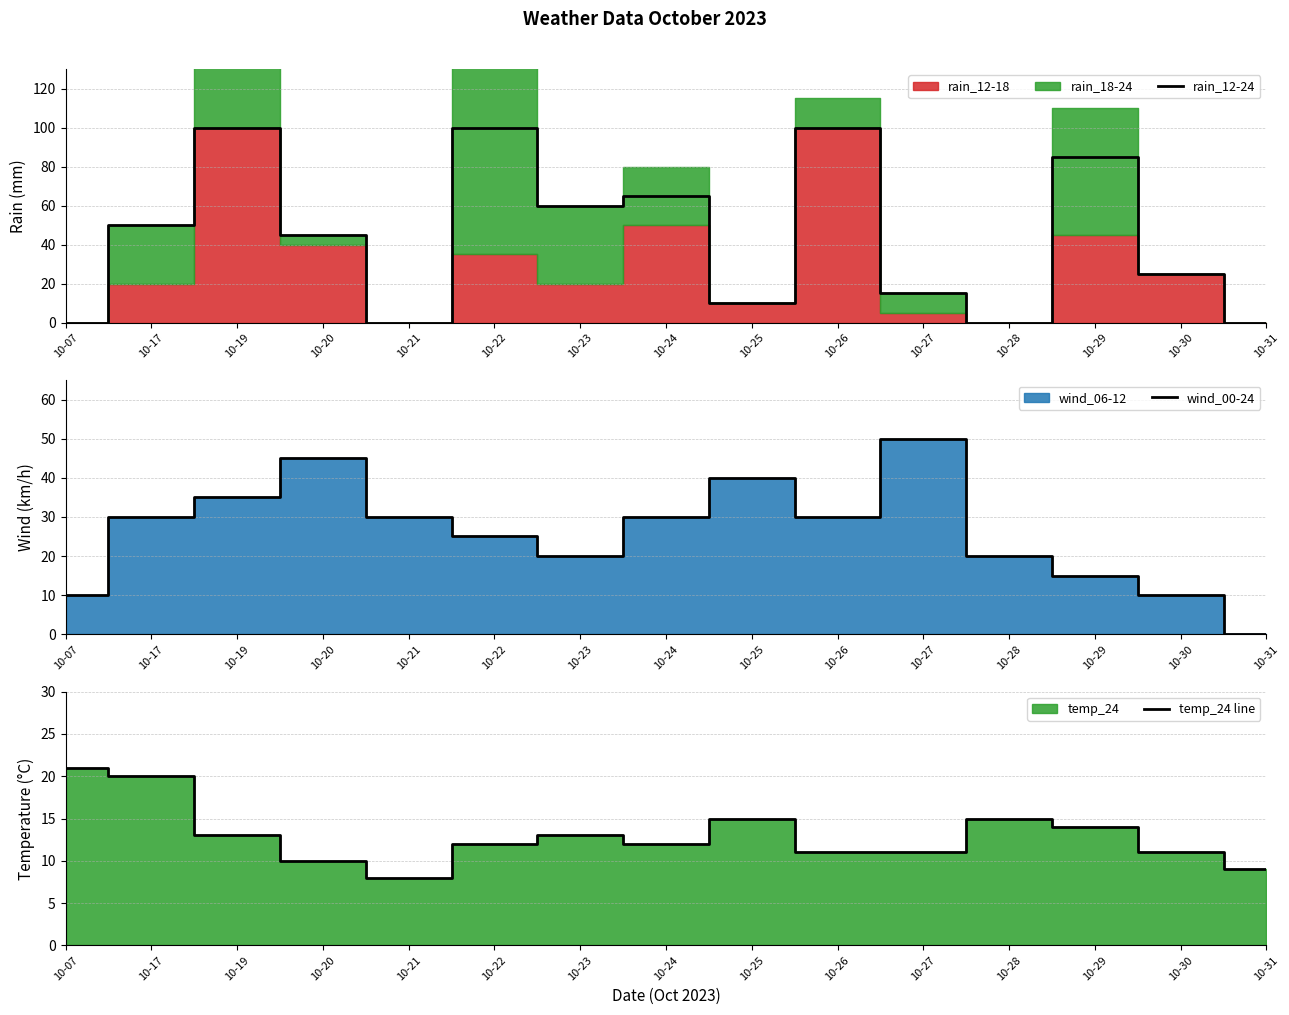

Is it true that wind_00-24 equals 20 at 10-28?

True